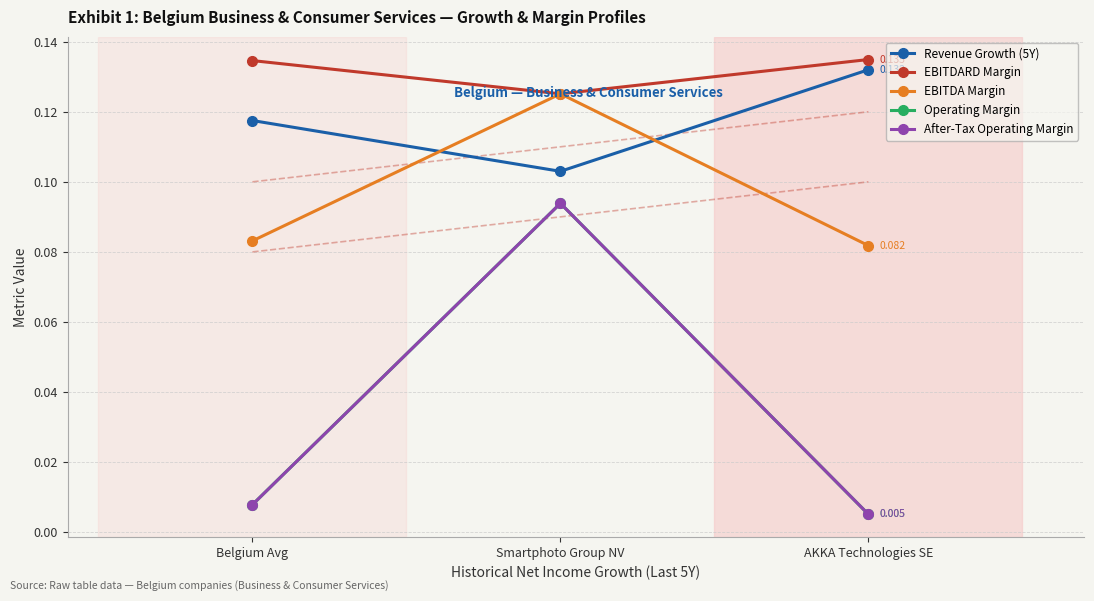

What is the average value of the Revenue Growth (5Y) series?

0.1